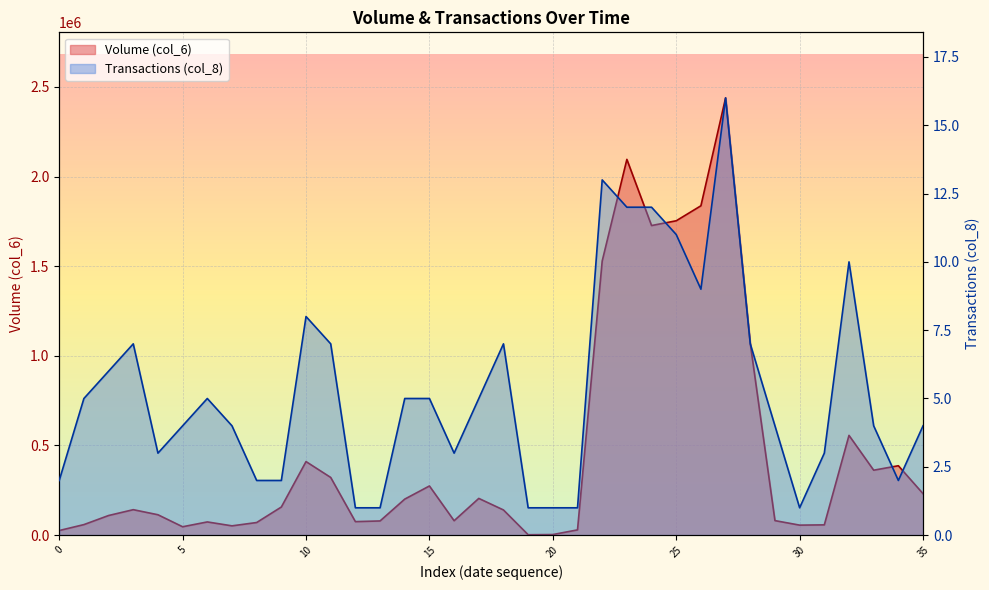

Rank the categories by Volume (col_6) value from highest to lowest.

2438480, 2095740, 1836920, 1753270, 1726620, 1528680, 1068740, 556330, 410140, 387000, 362070, 321680, 274160, 231180, 204750, 200860, 156800, 141920, 140290, 113620, 109370, 80930, 80300, 79040, 75250, 73580, 70280, 58650, 57200, 55720, 51750, 46660, 29200, 25610, 3200, 2220